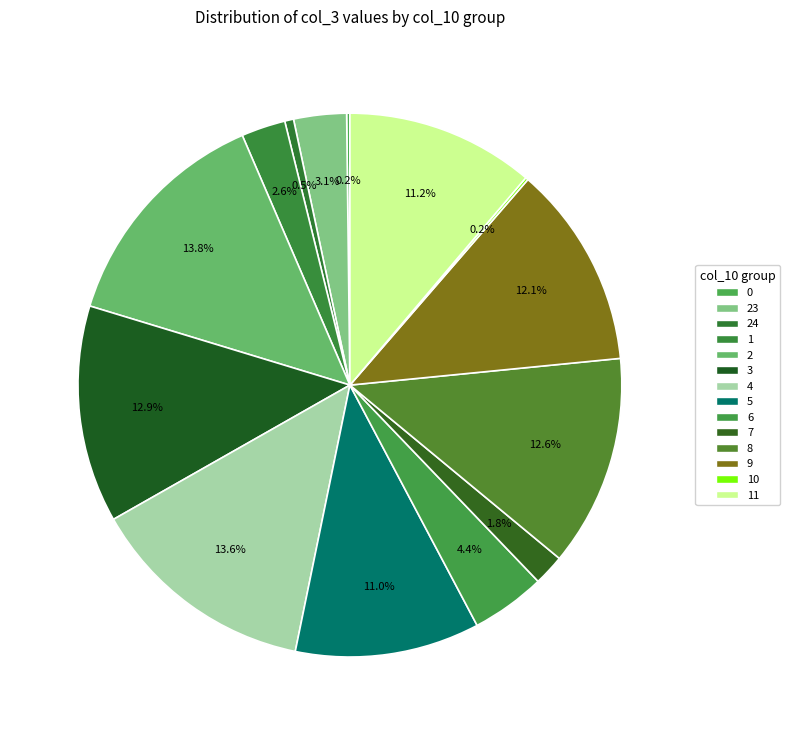

What is the largest slice in the pie chart?

2